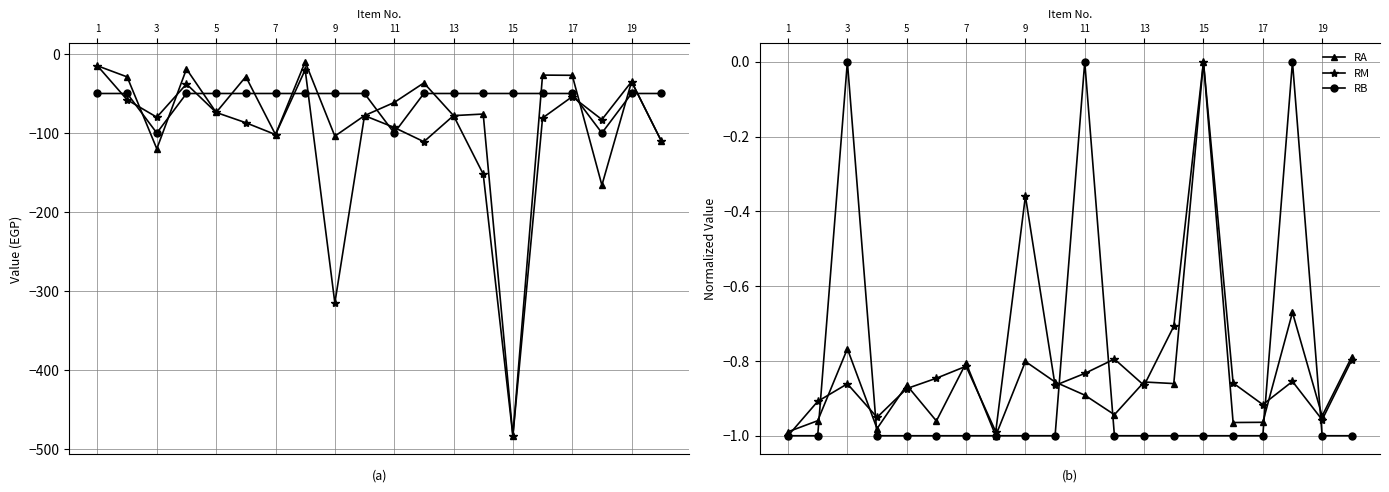

True or false: RB has a value of -1.0 at 1.

True